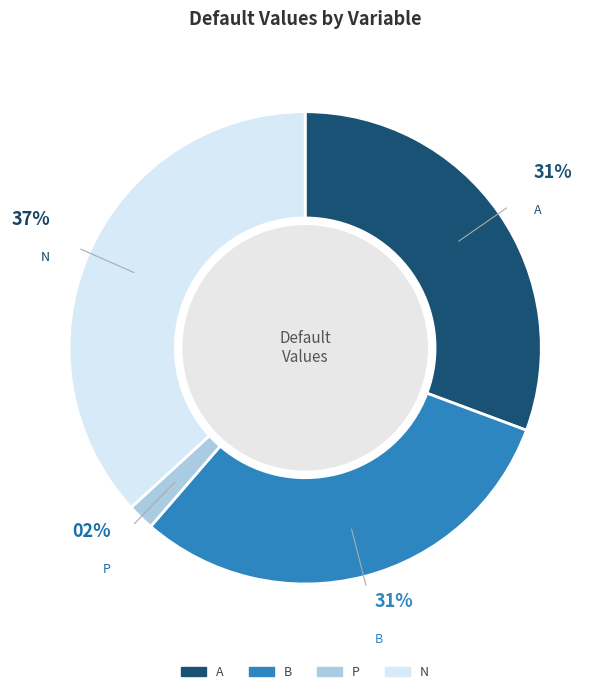

Is the sum of P and N greater than half?

No